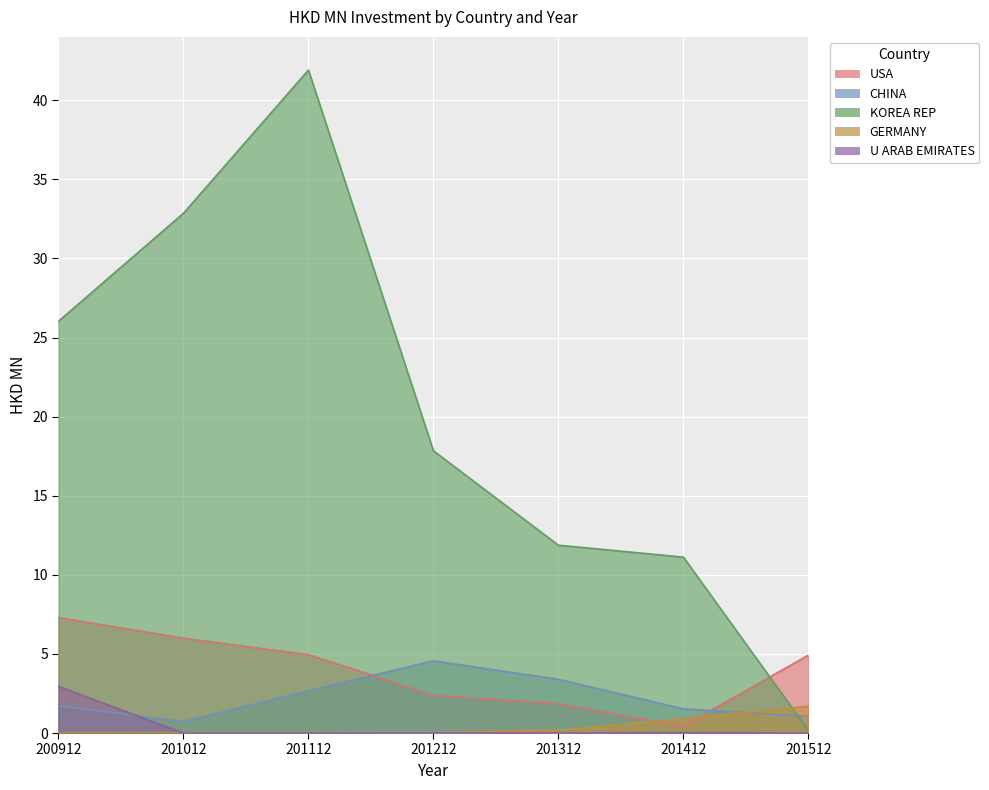

Where is GERMANY nearest to the value 0?

200912